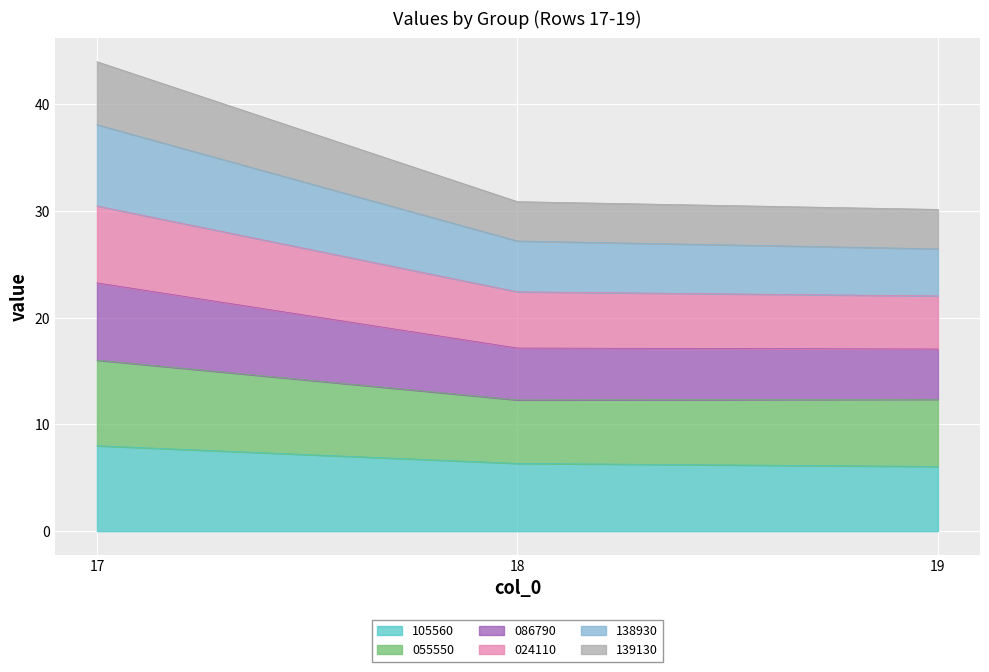

At which category is the sum across all series the highest?

17